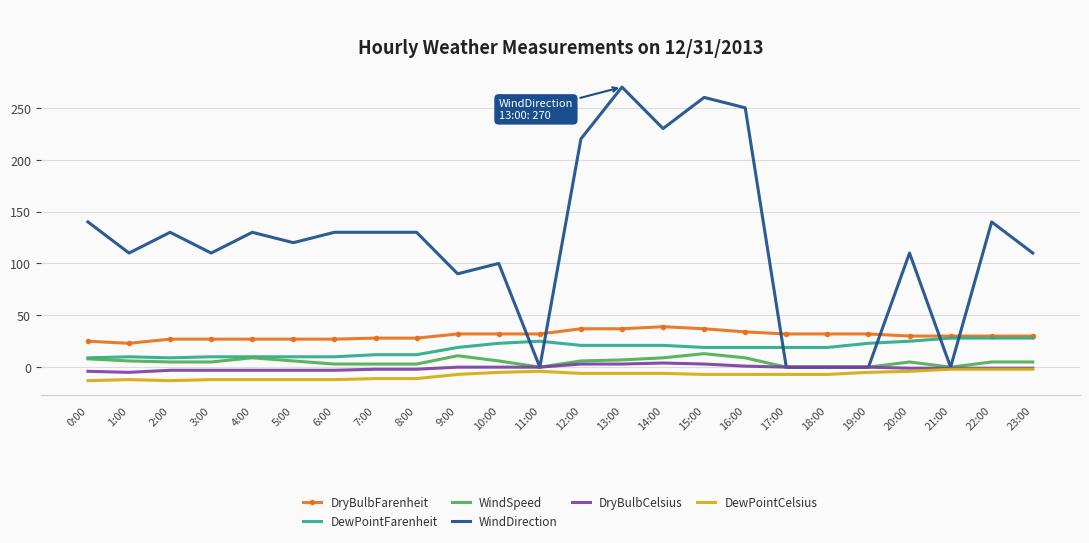

Is the value of WindDirection at 6:00 greater than the value of DewPointFarenheit at 12:00?

Yes